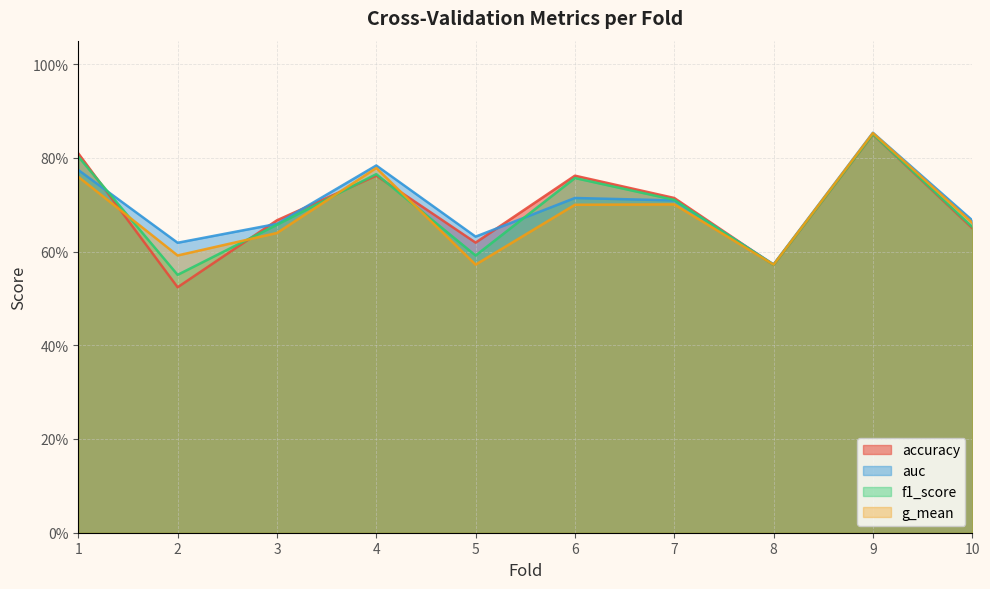

Where is the first local maximum for accuracy?

4